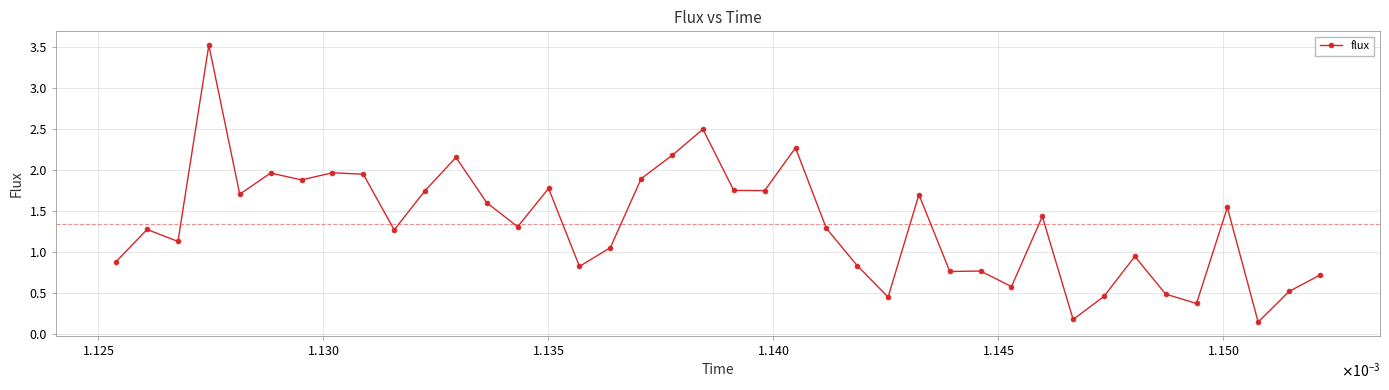

What is the greatest value displayed?

3.5